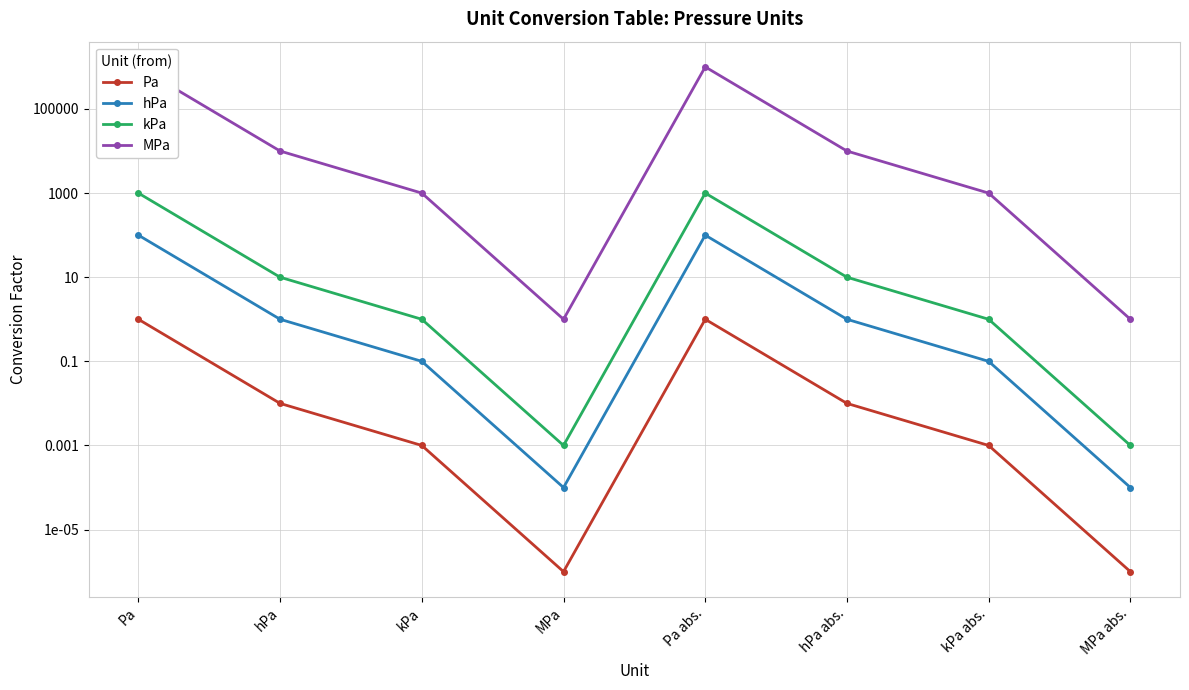

Reading left to right, extract all data points from this chart.

Pa: Pa=1.0	hPa=0.0	kPa=0.0	MPa=0.0	Pa abs.=1.0	hPa abs.=0.0	kPa abs.=0.0	MPa abs.=0.0
hPa: Pa=100.0	hPa=1.0	kPa=0.1	MPa=0.0	Pa abs.=100.0	hPa abs.=1.0	kPa abs.=0.1	MPa abs.=0.0
kPa: Pa=1000.0	hPa=10.0	kPa=1.0	MPa=0.0	Pa abs.=1000.0	hPa abs.=10.0	kPa abs.=1.0	MPa abs.=0.0
MPa: Pa=1000000.0	hPa=10000.0	kPa=1000.0	MPa=1.0	Pa abs.=1000000.0	hPa abs.=10000.0	kPa abs.=1000.0	MPa abs.=1.0